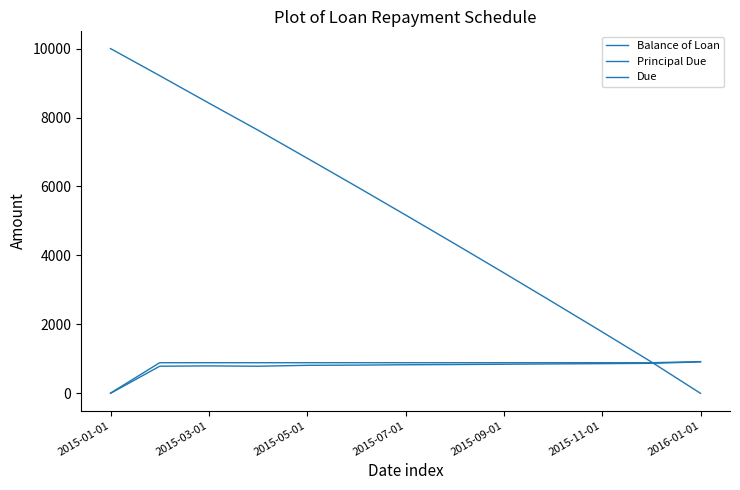

Does the chart display data point markers on the line(s)?

No